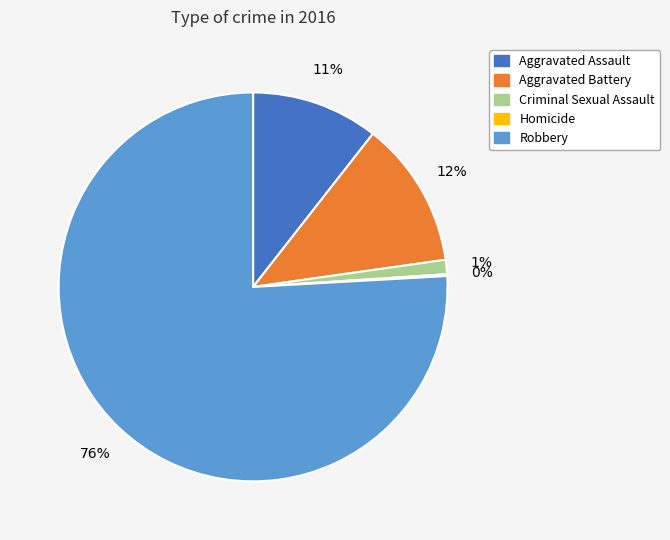

Which slice is the largest?

Robbery